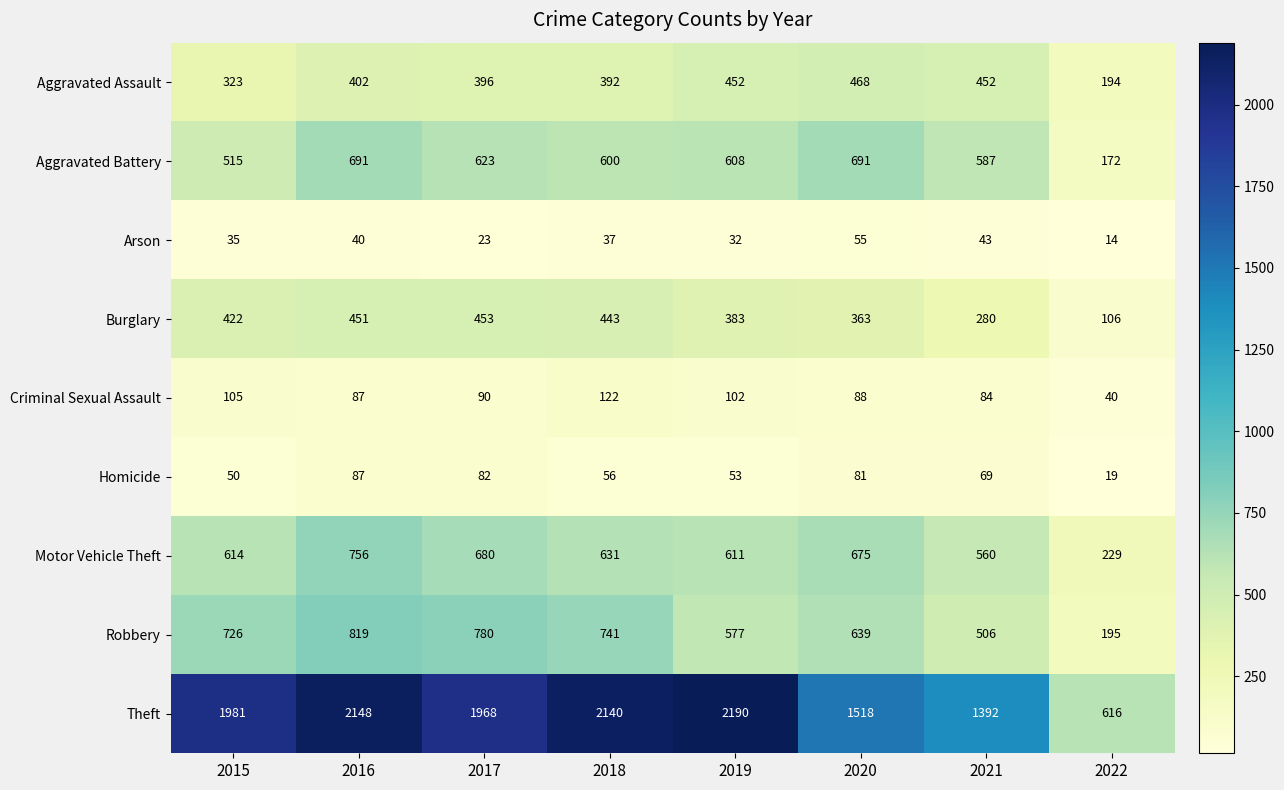

At 2019, list the series in order from smallest to largest.

Arson, Homicide, Criminal Sexual Assault, Burglary, Aggravated Assault, Robbery, Aggravated Battery, Motor Vehicle Theft, Theft